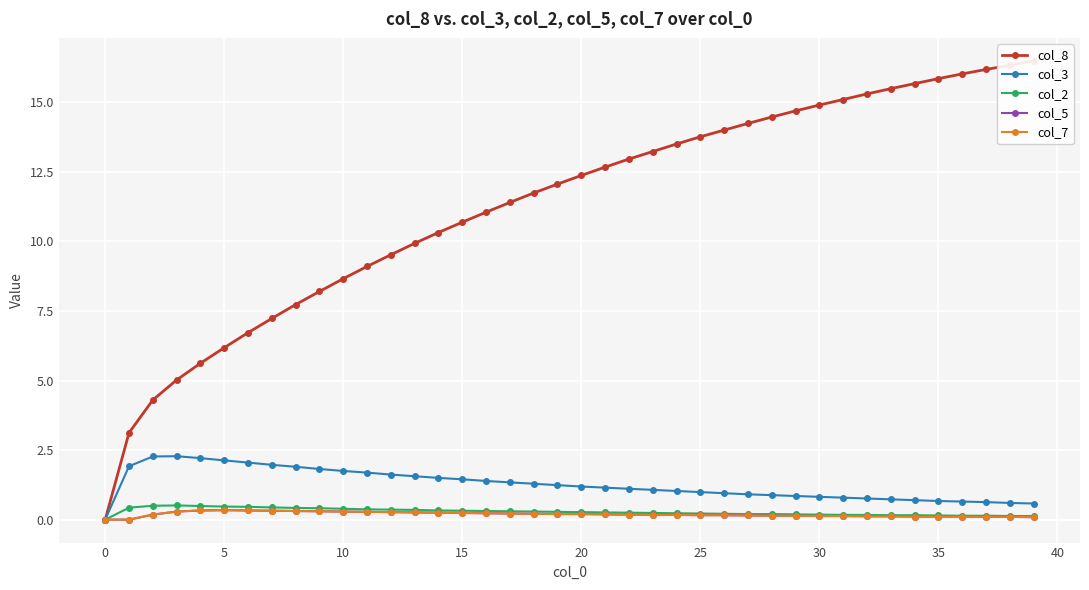

What is the label of the 16th point from the right?

24